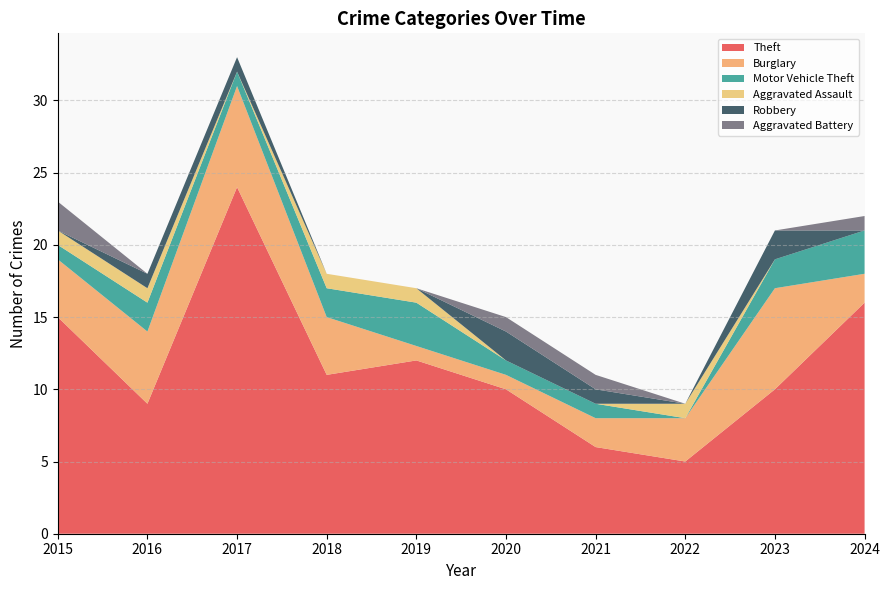

Reading left to right, extract all data points from this chart.

Theft: 15	9	24	11	12	10	6	5	10	16
Burglary: 4	5	7	4	1	1	2	3	7	2
Motor Vehicle Theft: 1	2	1	2	3	1	1	0	2	3
Aggravated Assault: 1	1	0	1	1	0	0	1	0	0
Robbery: 0	1	1	0	0	2	1	0	2	0
Aggravated Battery: 2	0	0	0	0	1	1	0	0	1